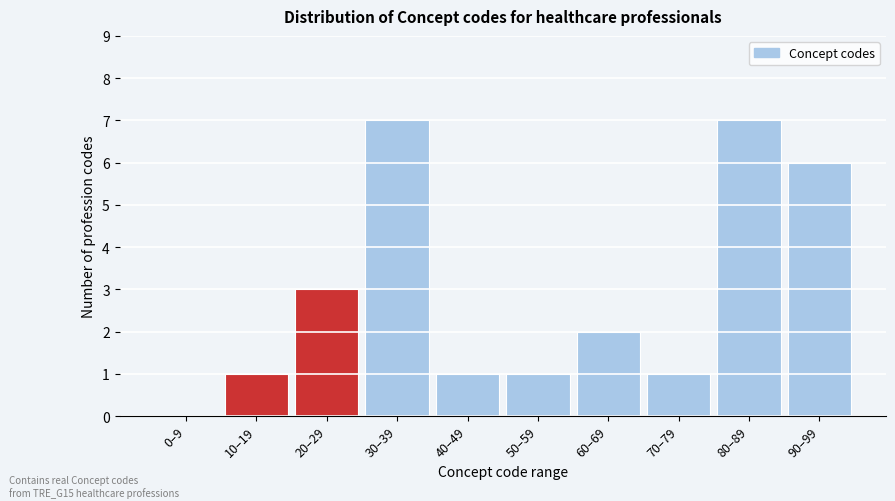

Reading left to right, list all the values displayed in this chart.

0–9=0	10–19=1	20–29=3	30–39=7	40–49=1	50–59=1	60–69=2	70–79=1	80–89=7	90–99=6